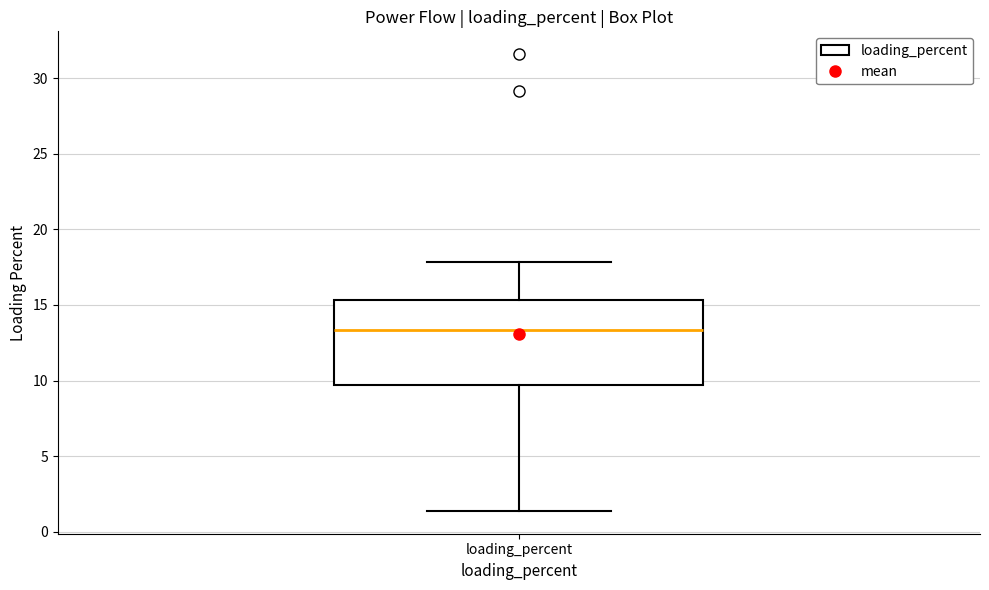

Read this box plot against the y-axis: the position of the median line, the range covered by the box, and the ends of both whiskers. The values are not printed on the chart, so give them approximately, as read against the axis.

median 13.5, box 9.5 to 15.5, whiskers 1.5 to 18.0